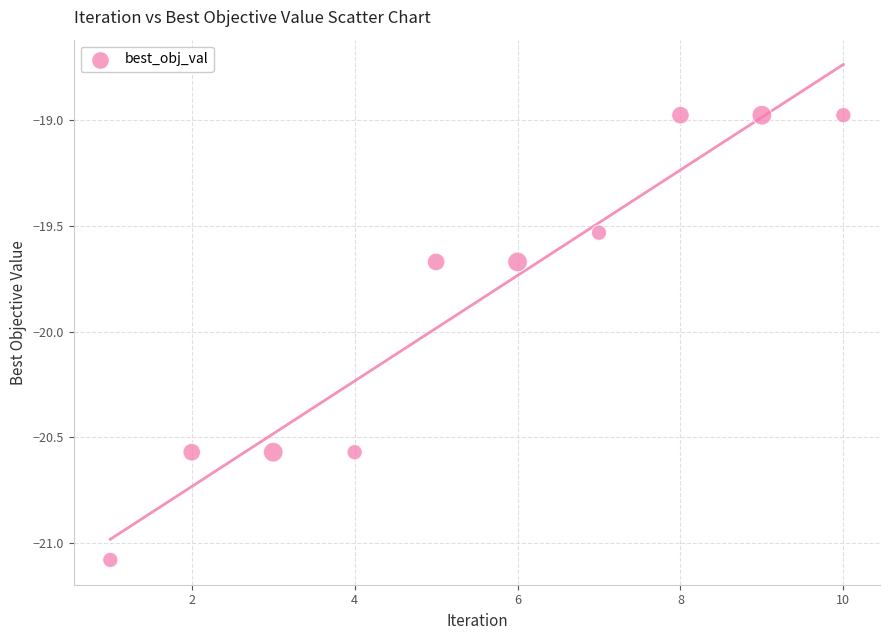

What is the range of X values (max minus min)?

9.0